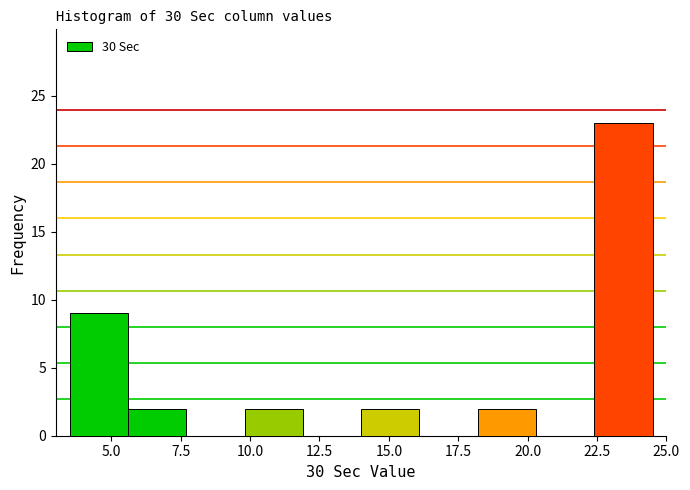

Which range on the x-axis has the tallest bar?

22.4 to 24.5